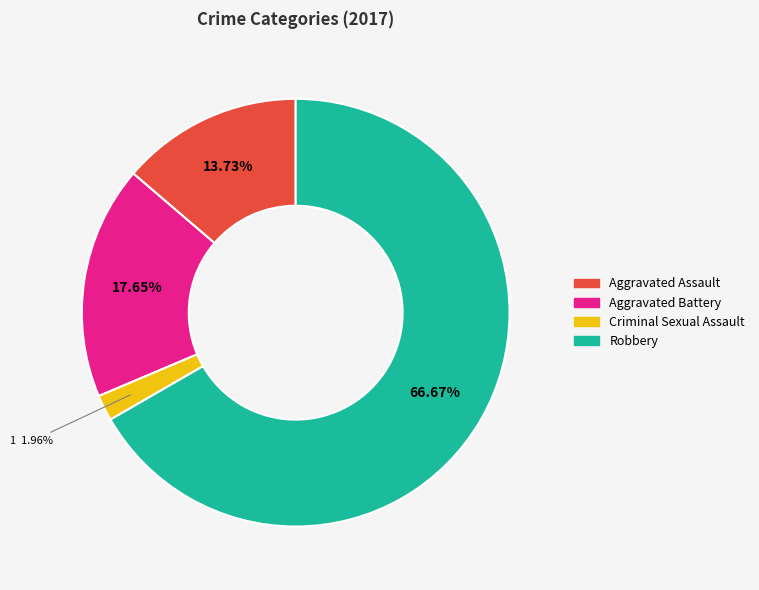

To the nearest percent, what is the difference between the largest and smallest slice percentages?

65%